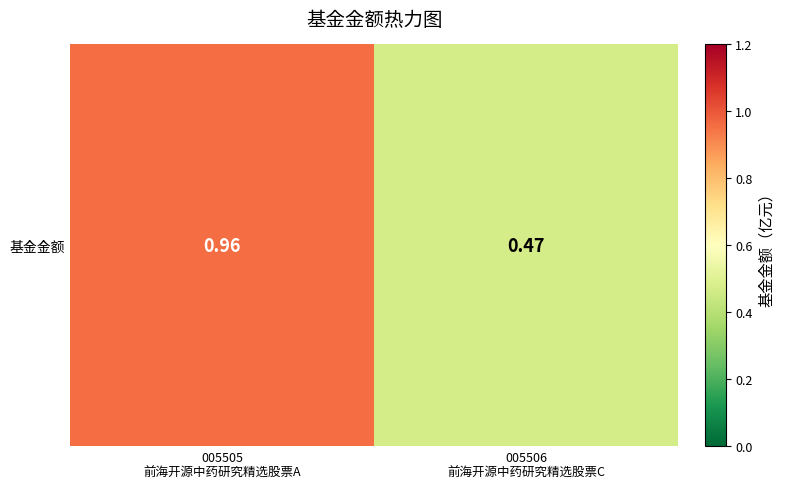

What is the greatest value displayed?

1.0